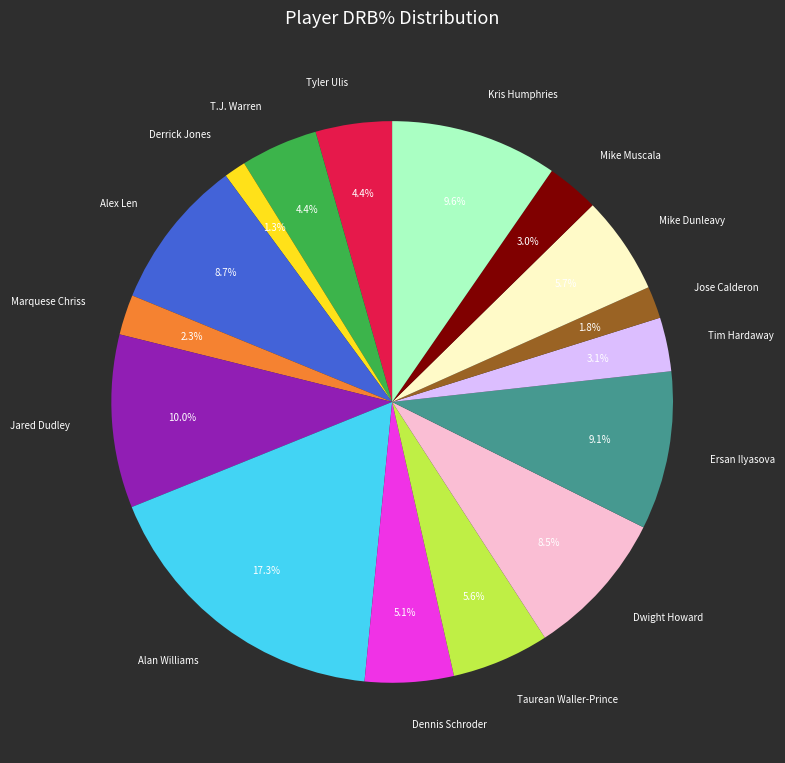

What is the smallest slice in the pie chart?

Derrick Jones